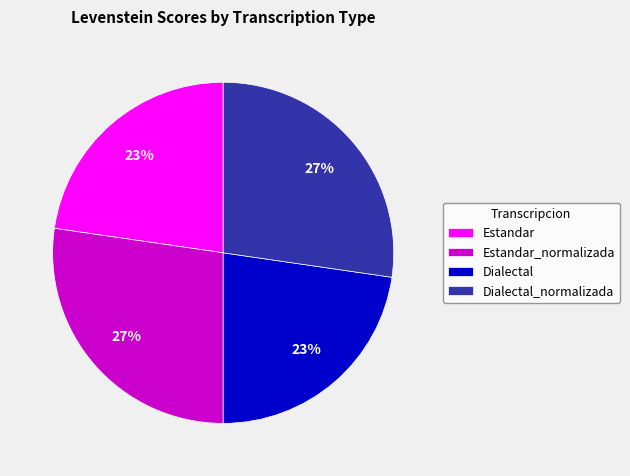

To the nearest percent, what percentage of the pie is Dialectal_normalizada?

27%